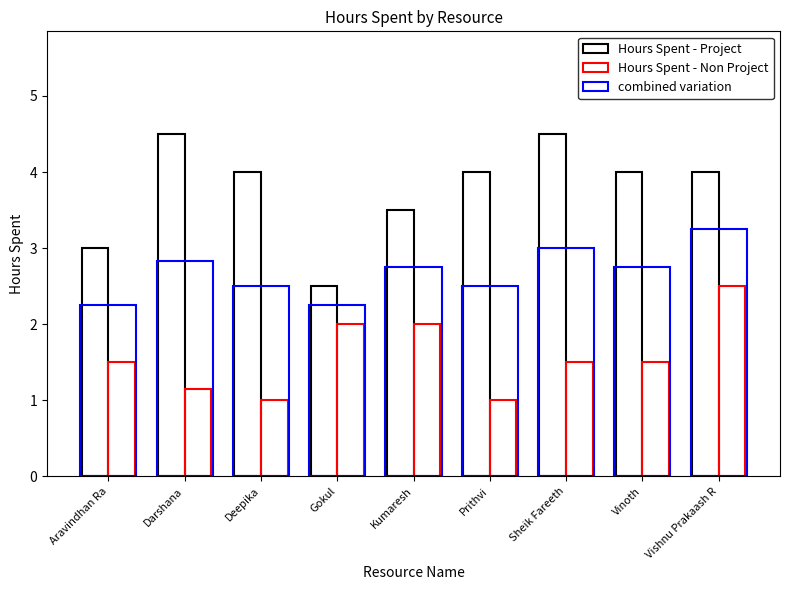

At how many categories does at least one series exceed 3?

7